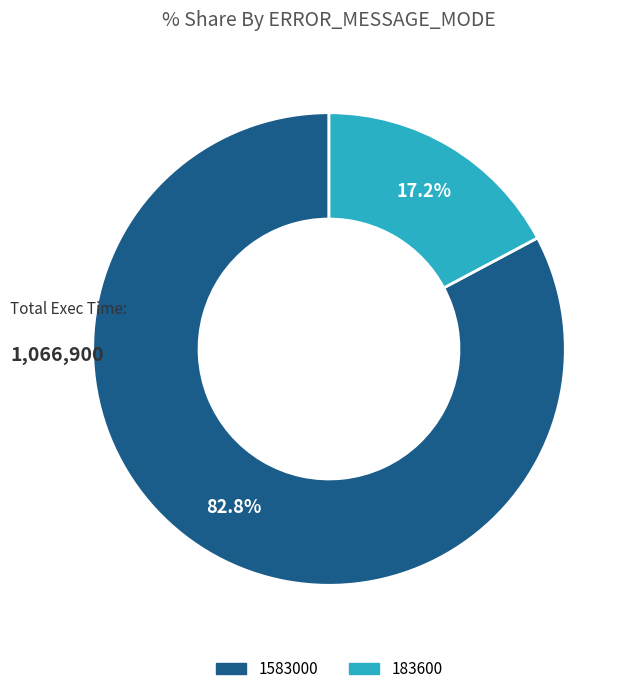

What is the smallest slice in the pie chart?

183600